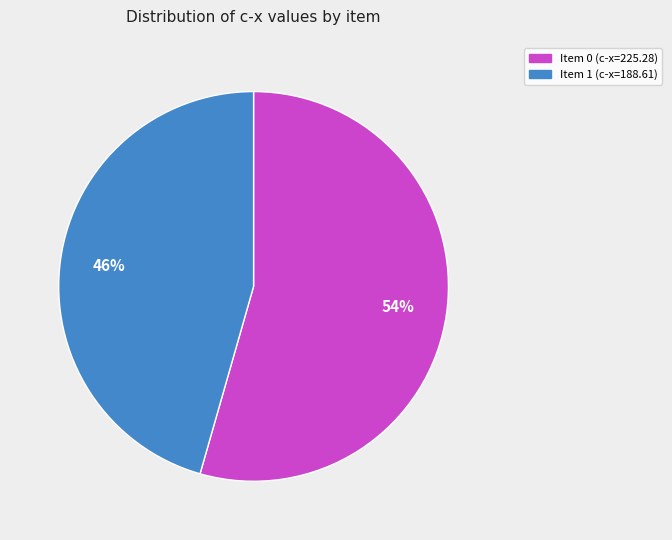

The Item 0 slice represents 43% of the pie. True or false?

False